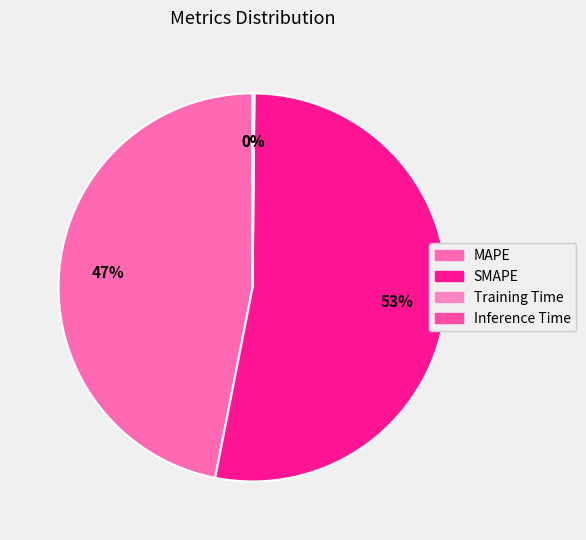

True or false: Inference Time accounts for 0% of the total.

True